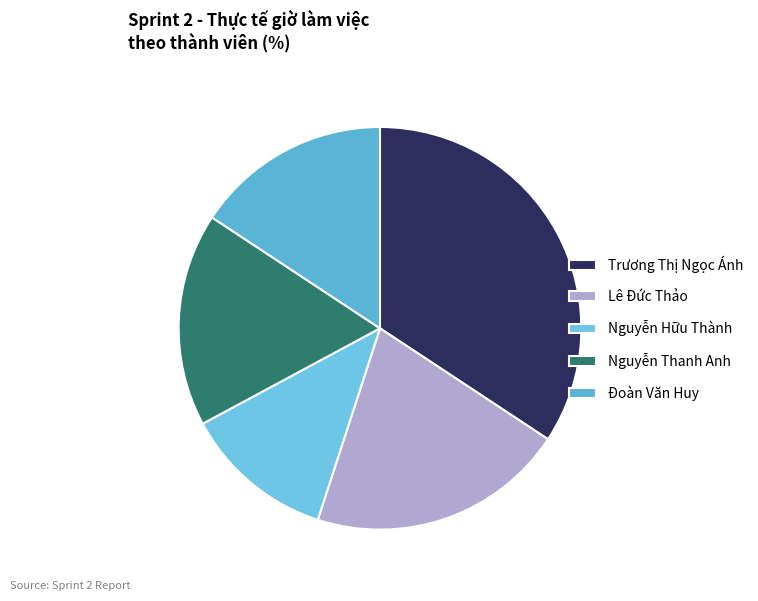

Count the number of slices in the pie.

5